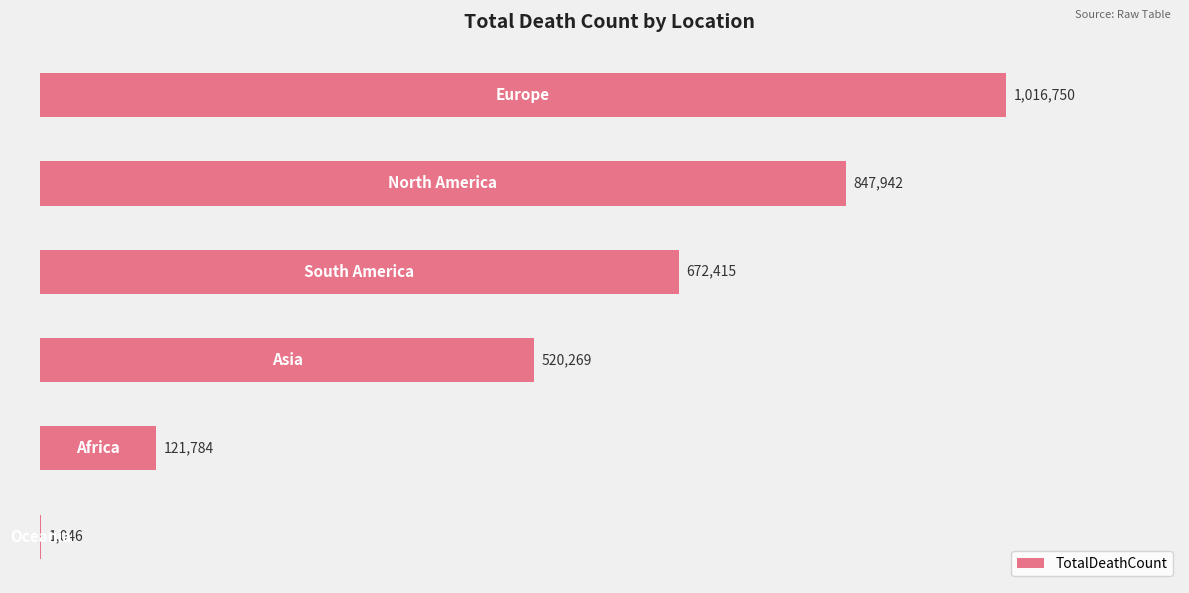

How many distinct data groups are displayed?

1